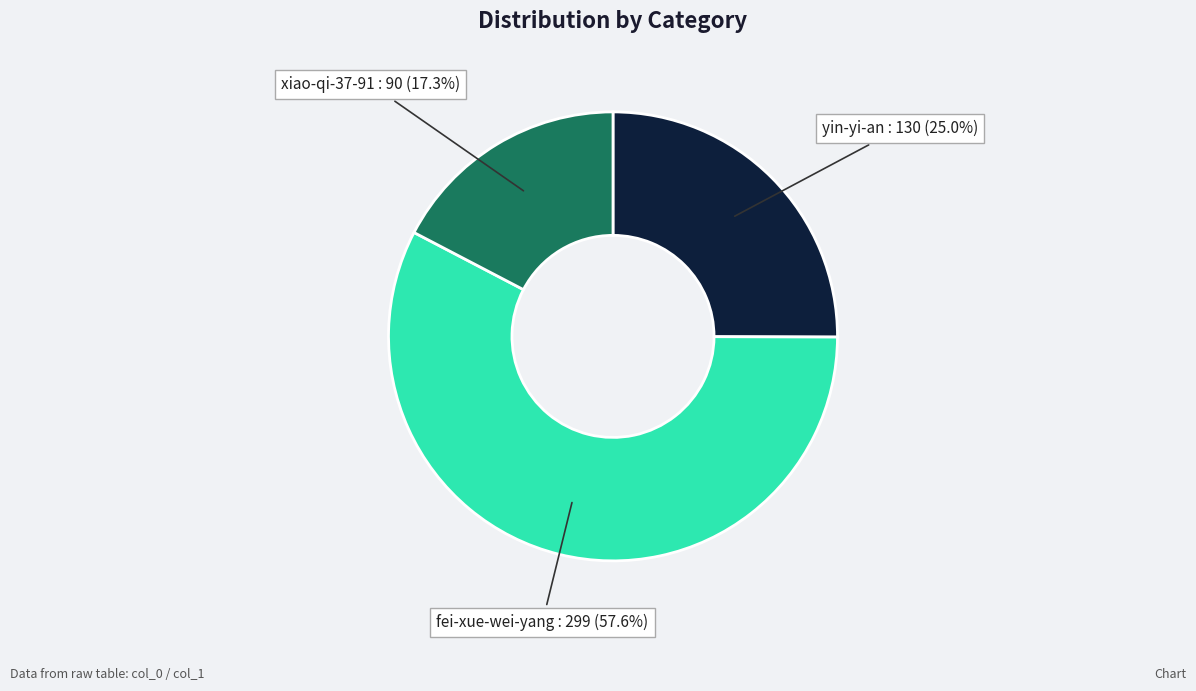

Which slice is the smallest?

xiao-qi-37-91